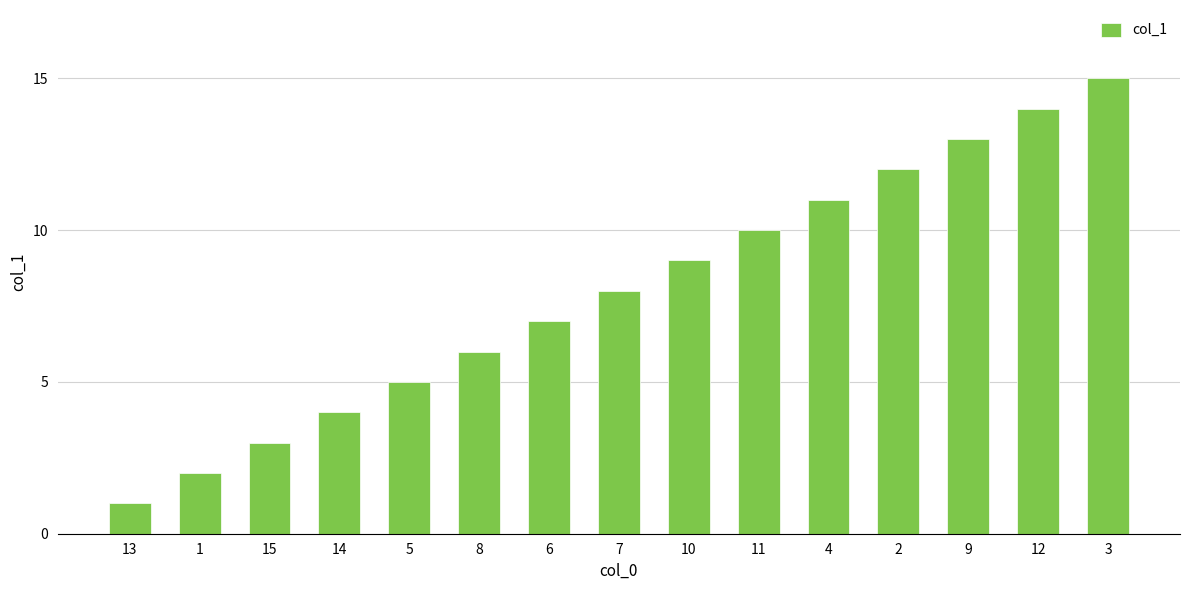

What is the average value?

8